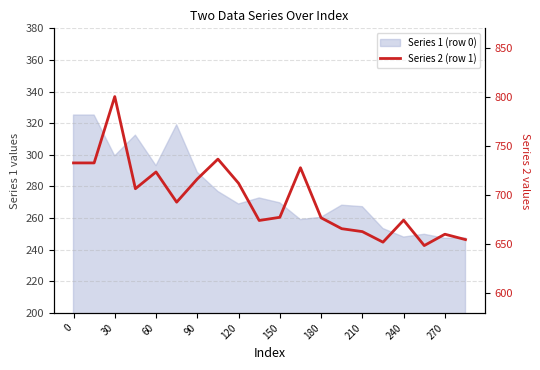

The value at 13 is 665.9. True or false?

True